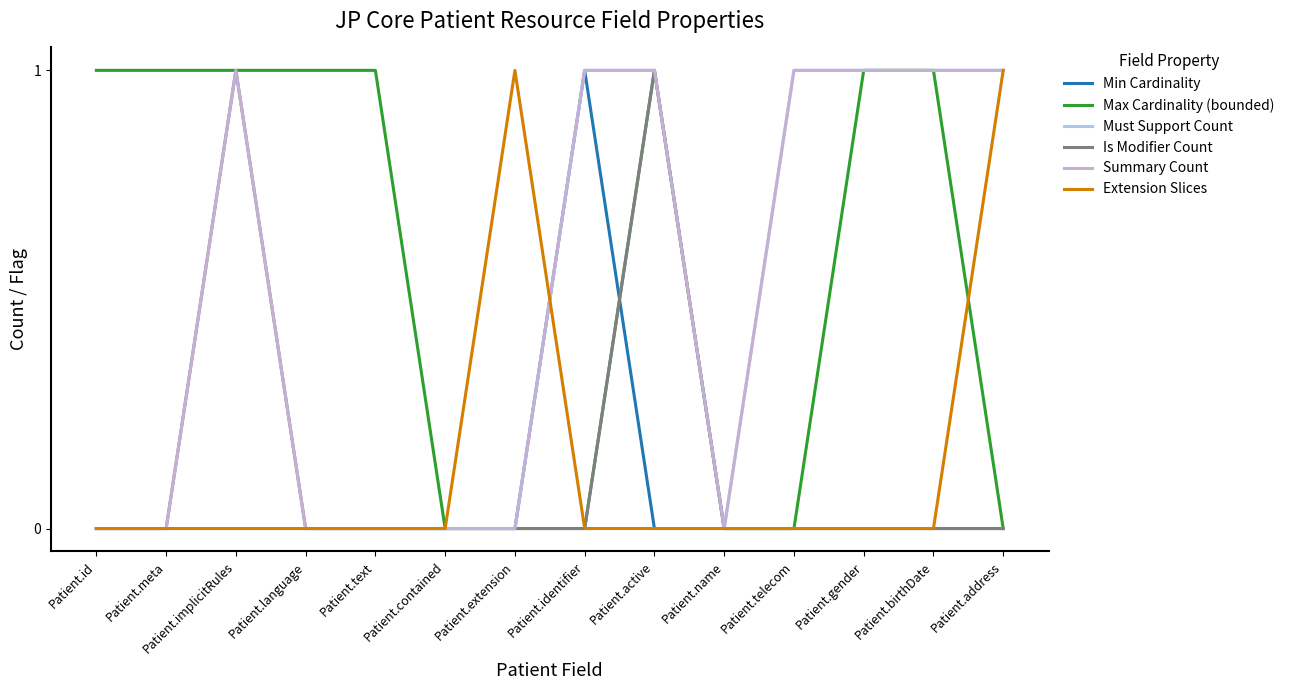

How many lines are shown in the chart?

6